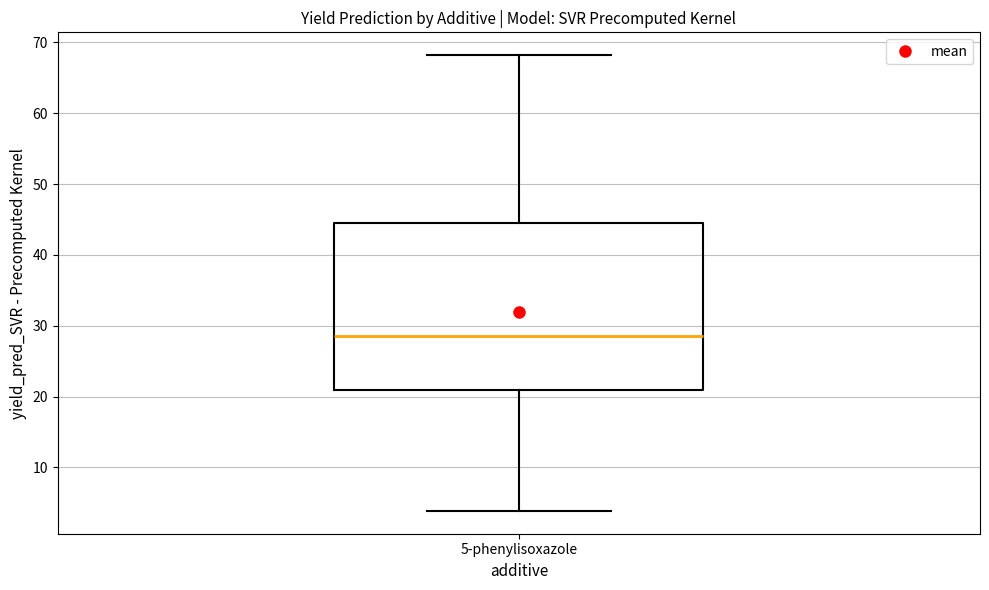

Transcribe this box plot: give where the median line is, the range the box spans, and where the two whiskers end, as read against the y-axis. The values are not printed on the chart, so give them approximately, as read against the axis.

median 29, box 21 to 45, whiskers 4 to 68